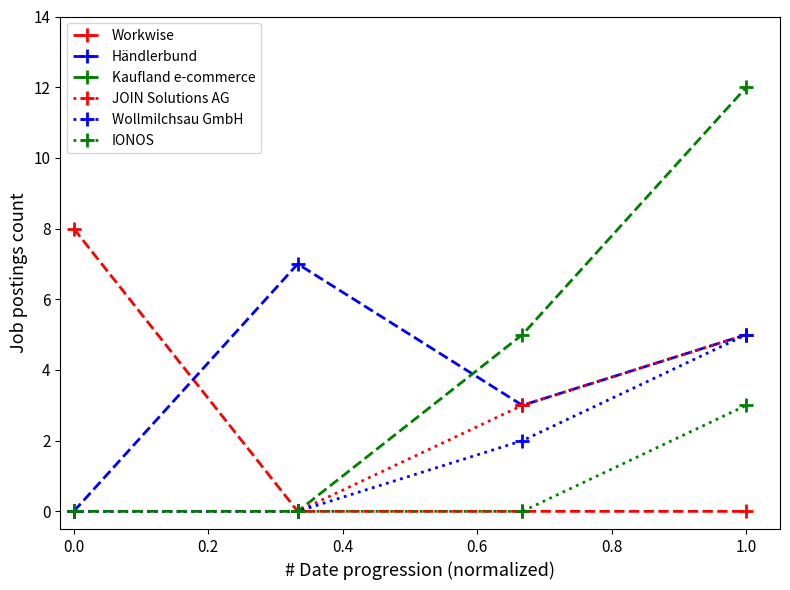

At how many categories does at least one series exceed 6?

3